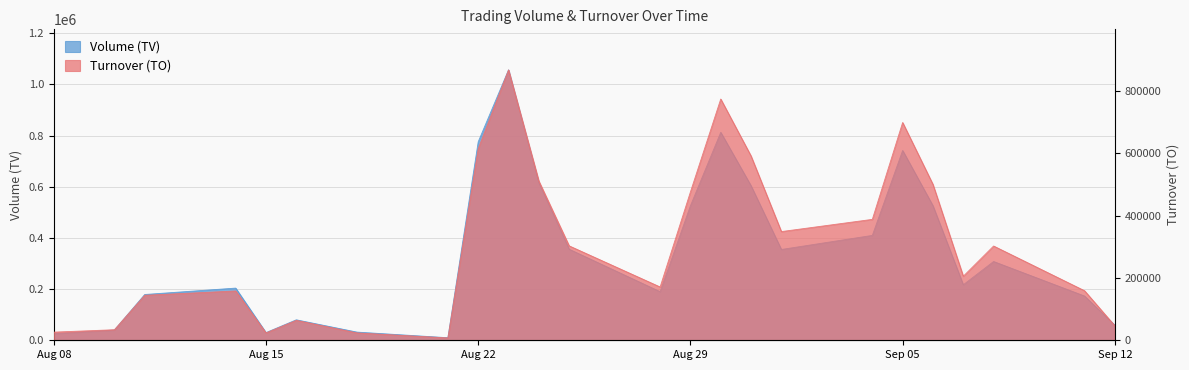

Between 2017-08-14 and 2017-08-22, which is larger?

2017-08-22